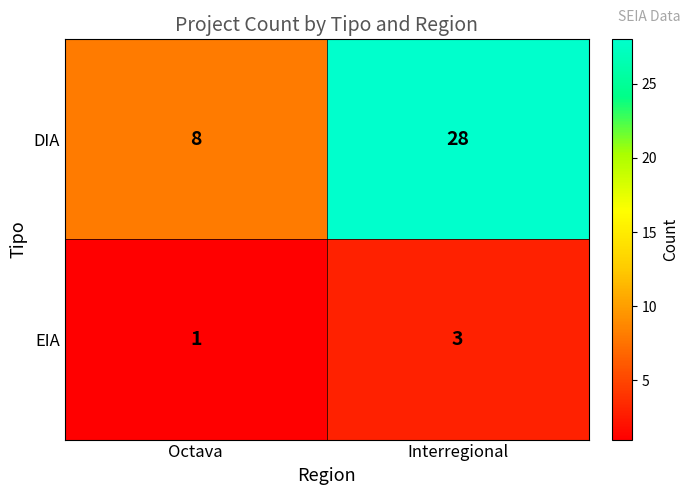

True or false: EIA has a value of 5 at Interregional.

False